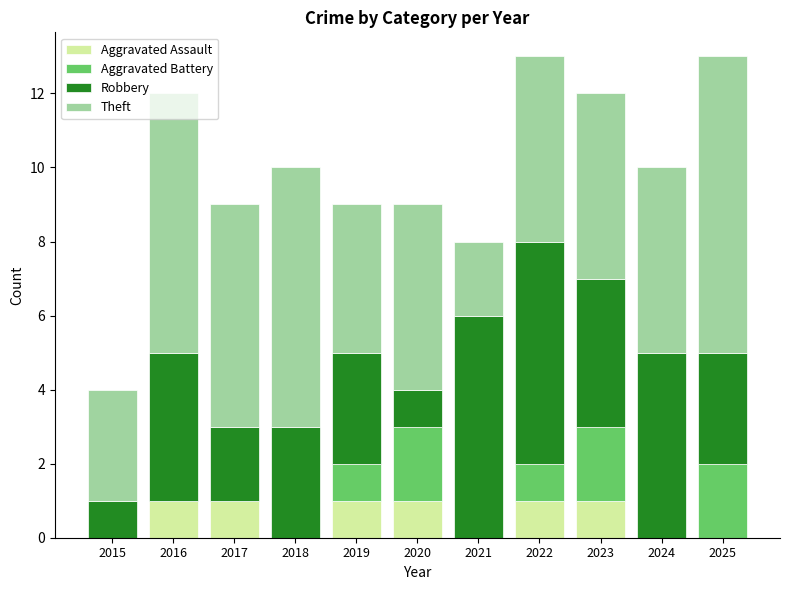

True or false: Aggravated Assault has a value of 1 at 2022.

True